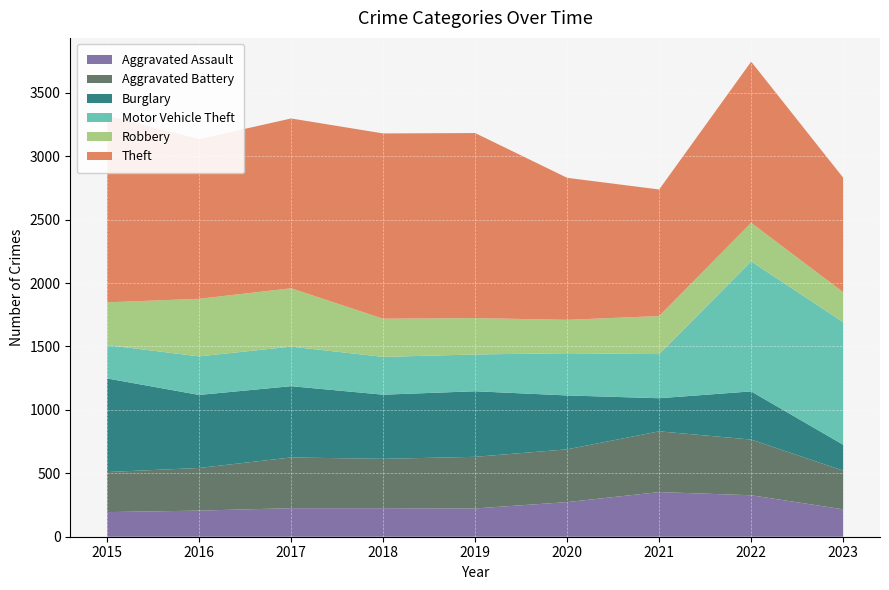

Reading left to right, what are all the values shown in this chart?

Aggravated Assault: 194	206	225	225	223	273	352	327	216
Aggravated Battery: 316	336	400	389	407	416	479	439	305
Burglary: 738	576	562	506	517	425	261	380	204
Motor Vehicle Theft: 263	304	312	298	290	333	348	1025	967
Robbery: 337	454	460	301	287	263	300	304	236
Theft: 1474	1259	1339	1461	1459	1120	998	1271	903